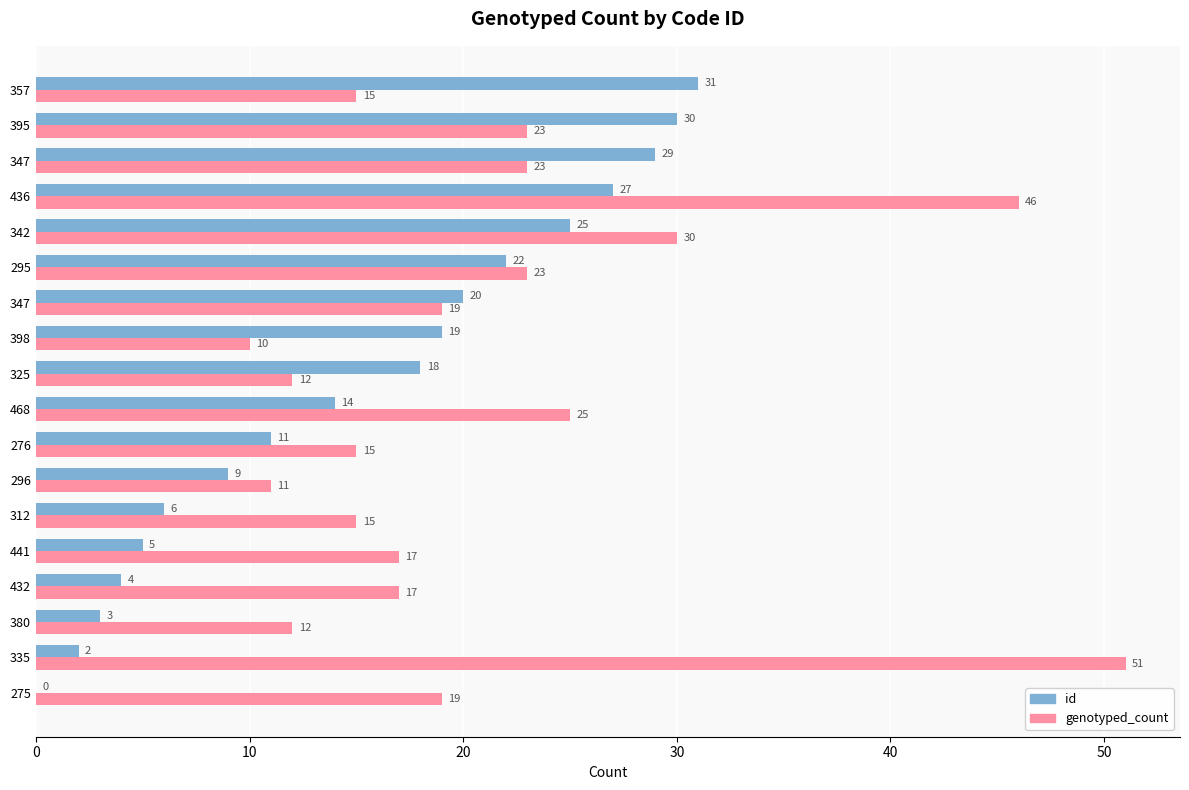

How many series are shown in this chart?

2